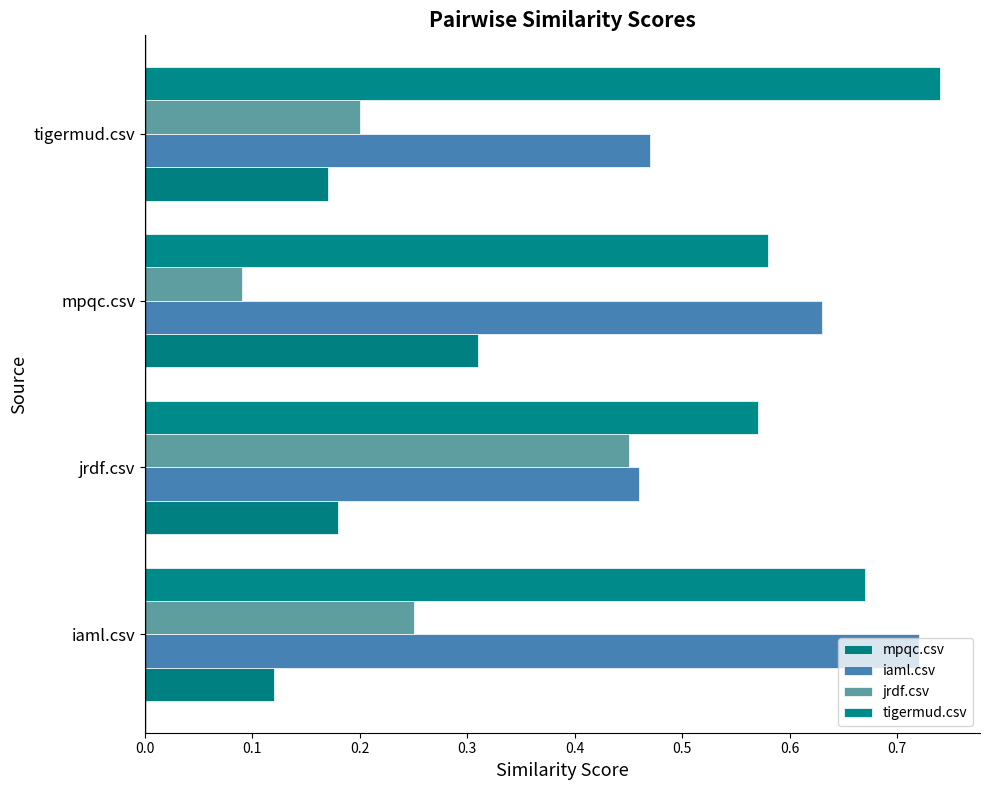

Rank the categories by iaml.csv value from lowest to highest.

jrdf.csv, tigermud.csv, mpqc.csv, iaml.csv